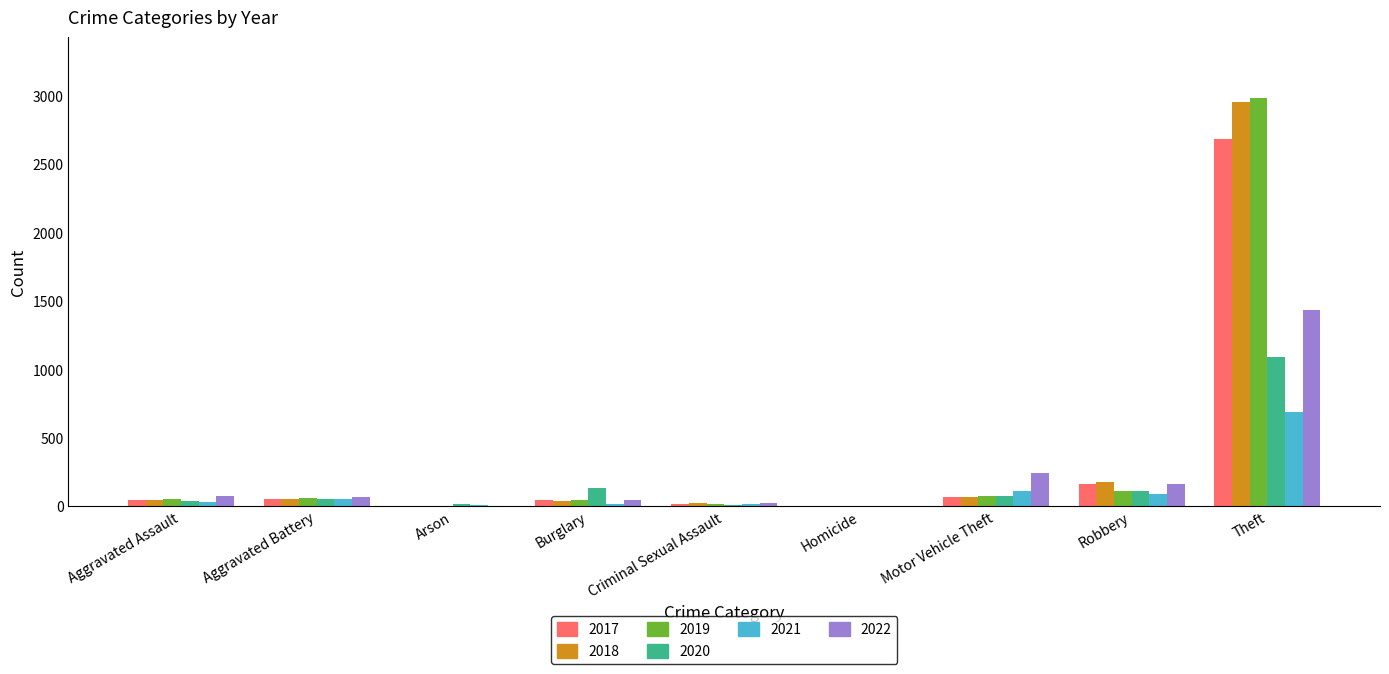

At which label does 2022 reach its peak?

Theft